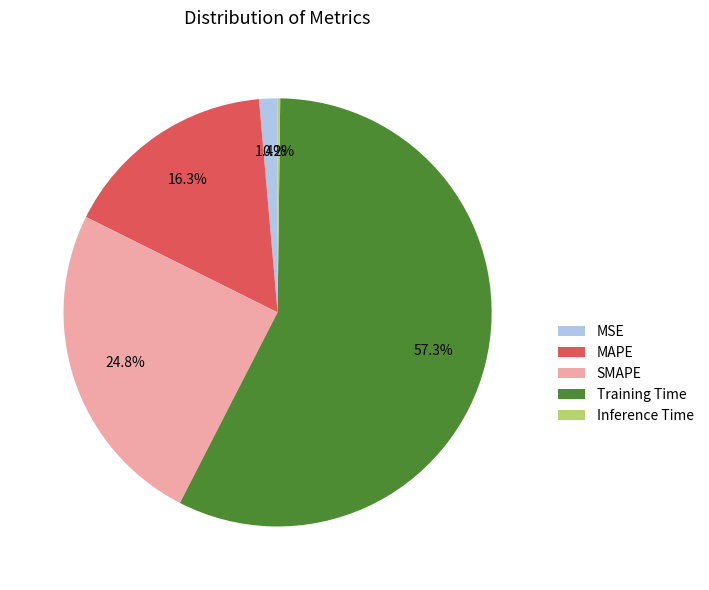

To the nearest percent, what is the average slice percentage?

20%